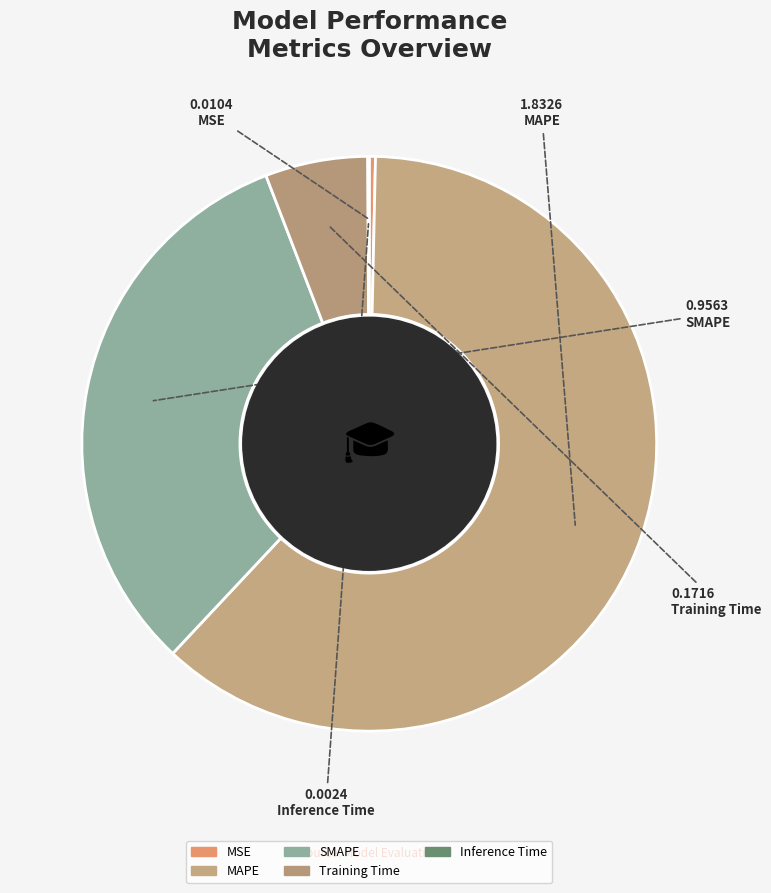

What percentage is NOT represented by SMAPE?

67.8%